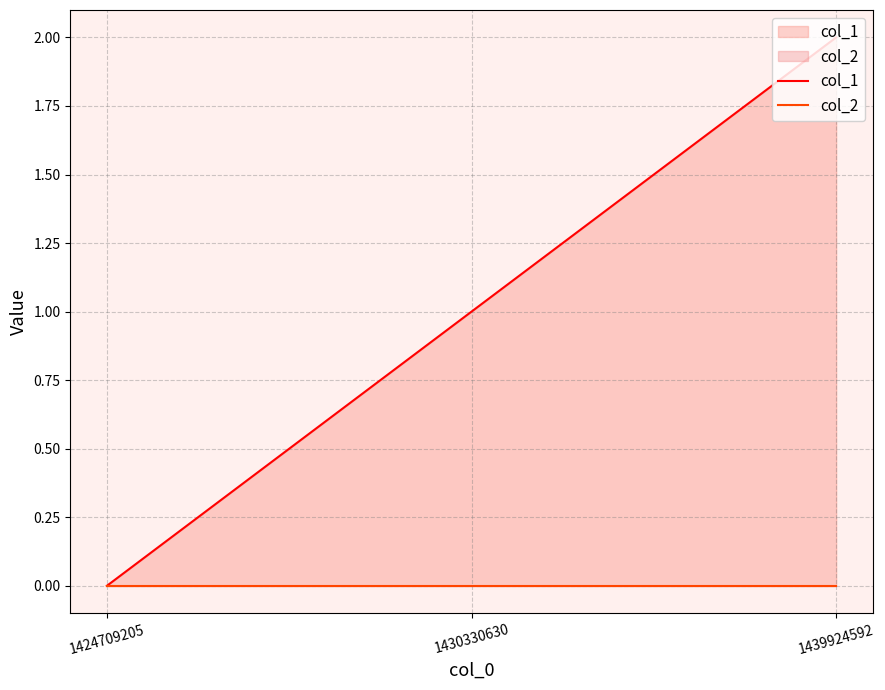

What is the value of the col_1 point at the 3rd from the left?

2